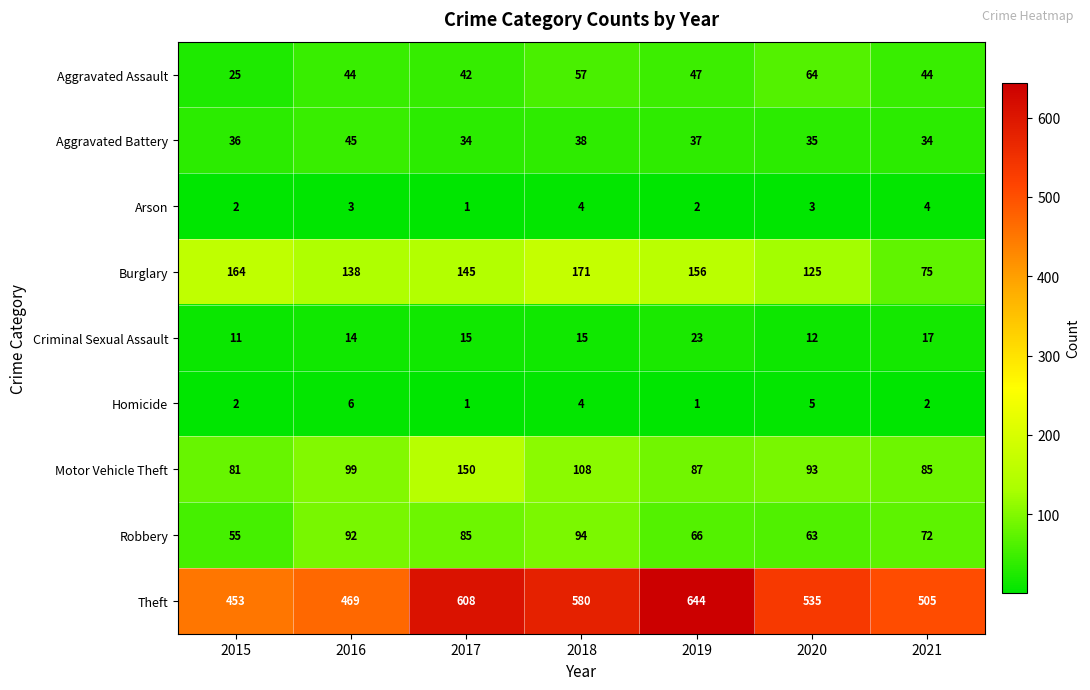

What is the approximate value of Burglary at 2020?

125